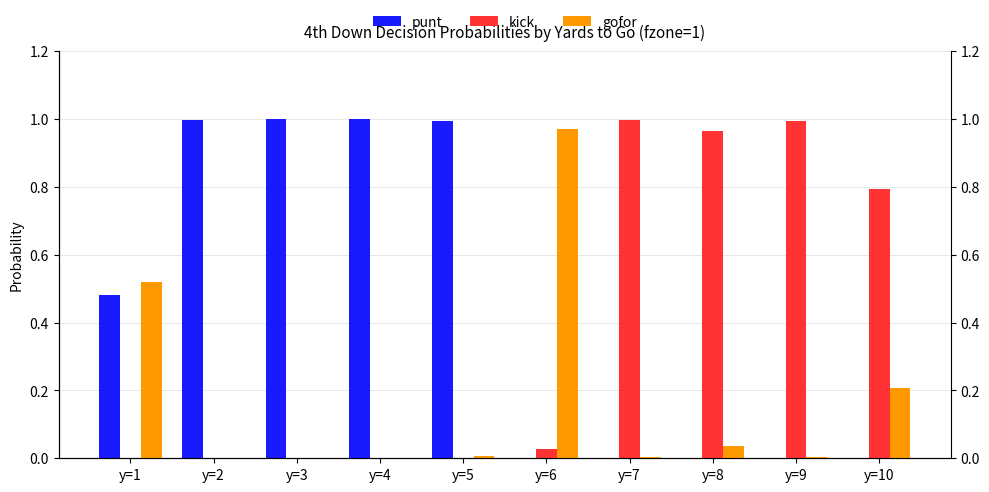

Reading left to right, list all the values displayed in this chart.

punt: 0.5	1.0	1.0	1.0	1.0	0.0	0.0	0.0	0.0	0.0
kick: 0.0	0.0	0.0	0.0	0.0	0.0	1.0	1.0	1.0	0.8
gofor: 0.5	0.0	0.0	0.0	0.0	1.0	0.0	0.0	0.0	0.2